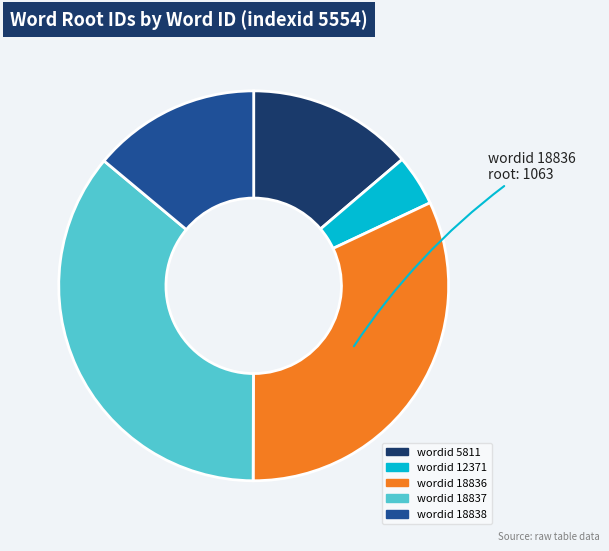

Which slice is the smallest?

wordid 12371